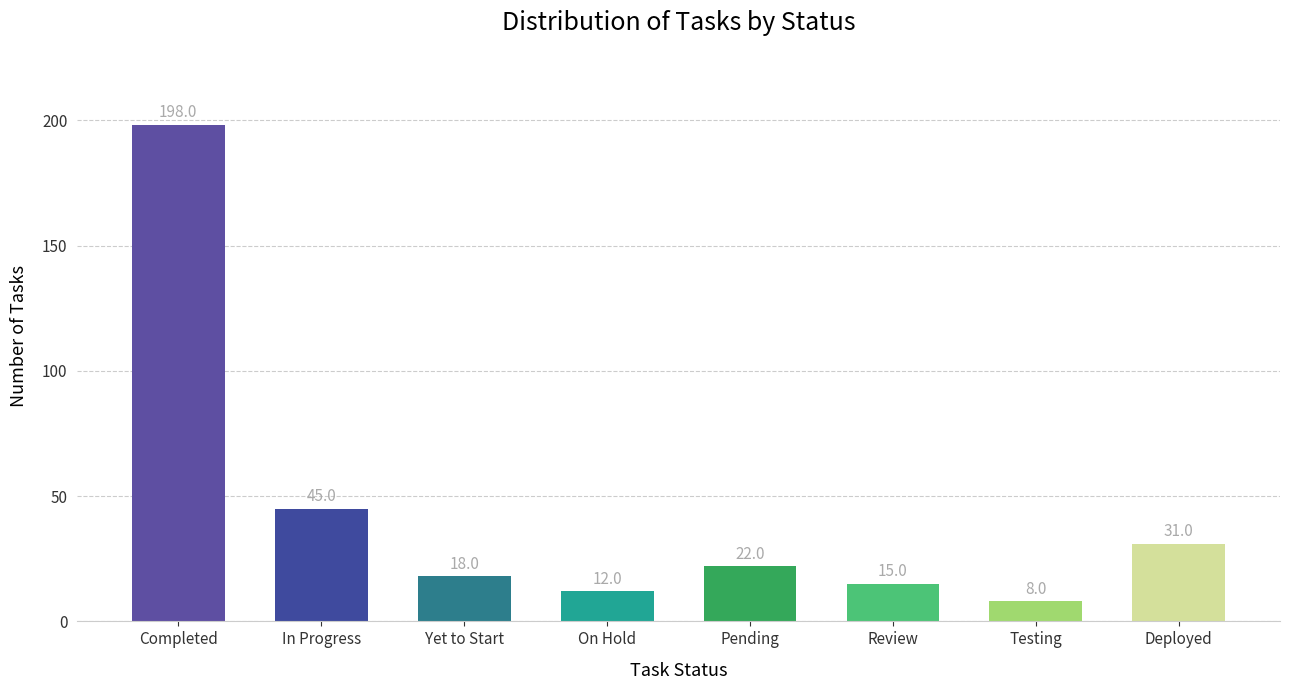

Rank the categories by value from highest to lowest.

Completed, In Progress, Deployed, Pending, Yet to Start, Review, On Hold, Testing